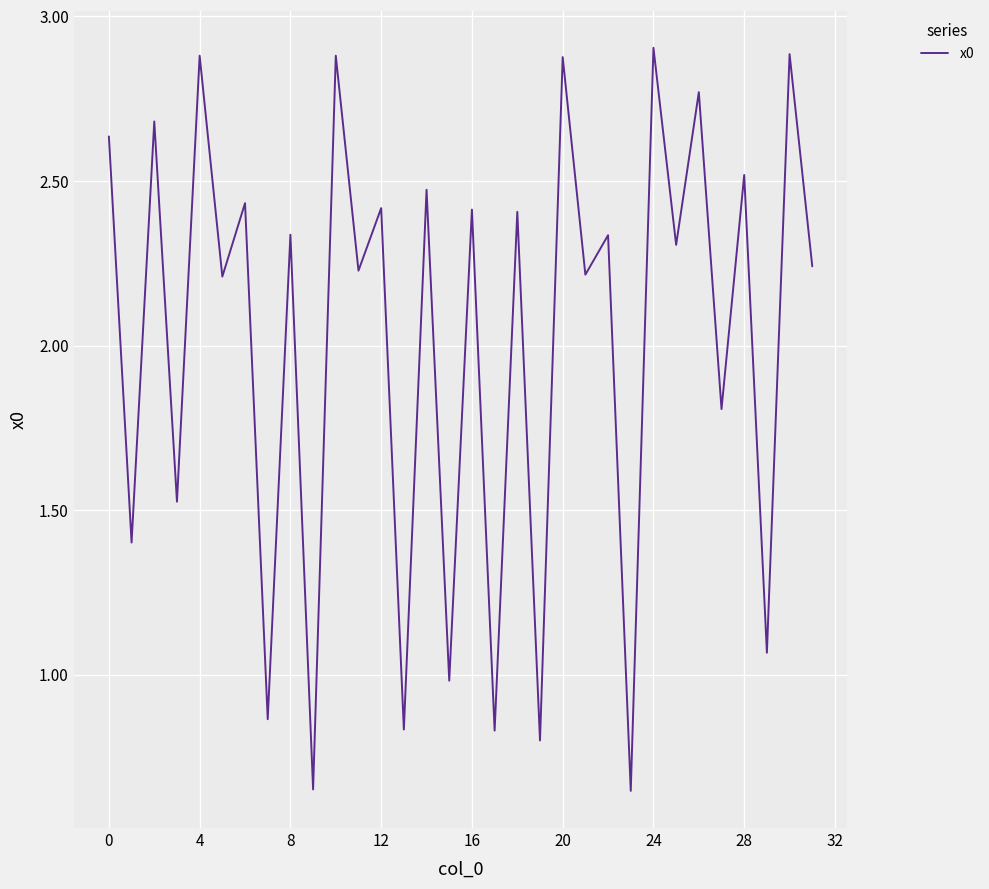

Does the chart have visible grid lines?

Yes